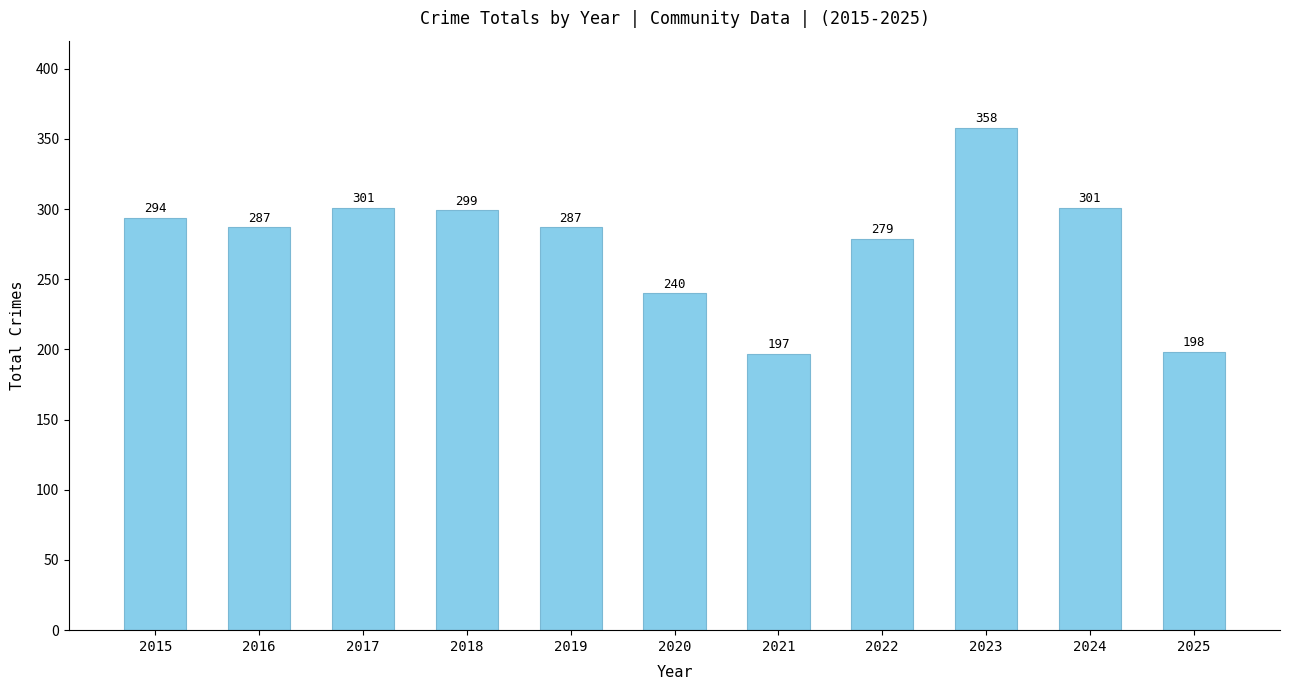

At which label does the data first exceed 287?

2015